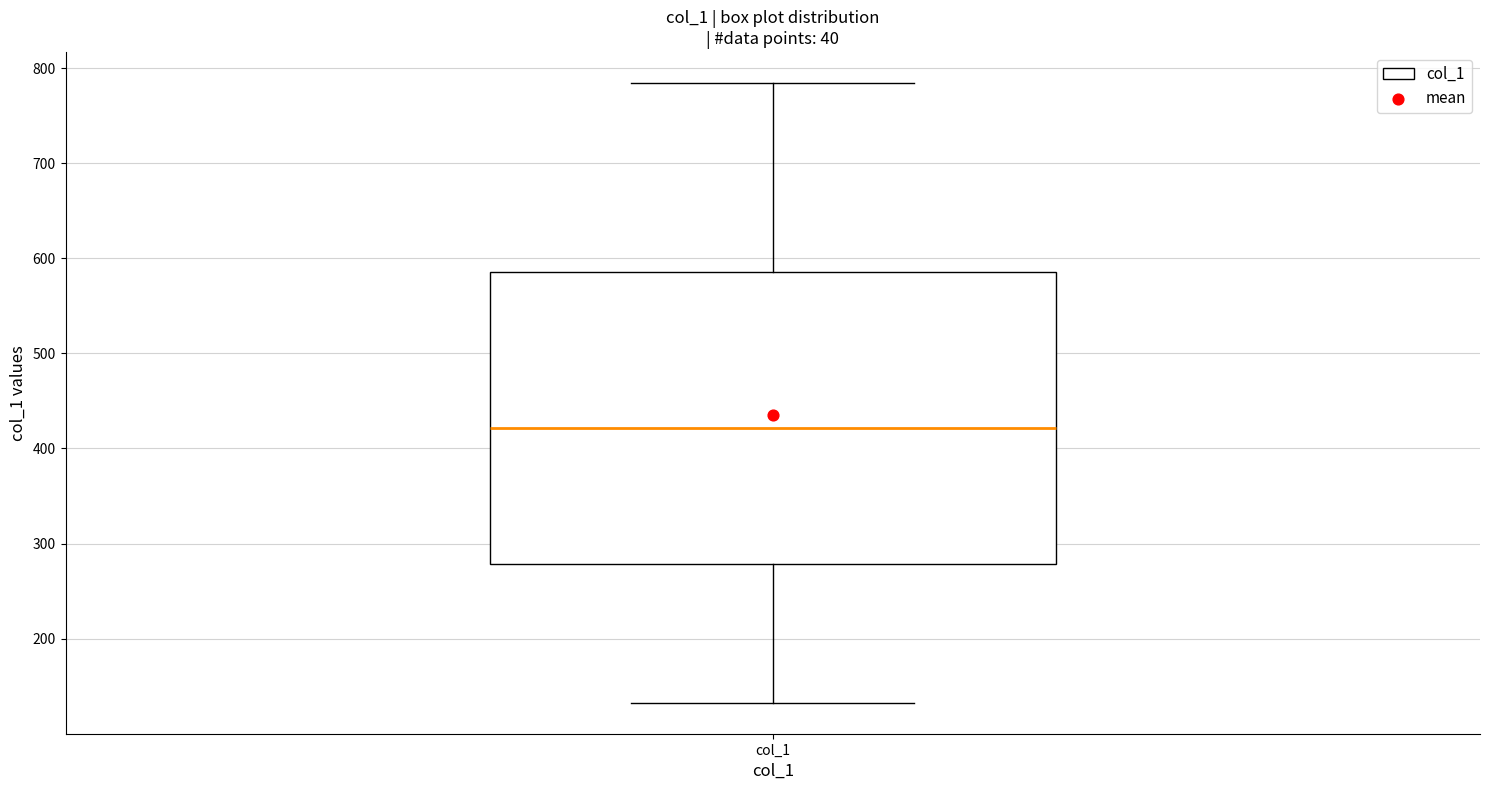

Read this box plot against the y-axis: the position of the median line, the range covered by the box, and the ends of both whiskers. The values are not printed on the chart, so give them approximately, as read against the axis.

median 420, box 280 to 590, whiskers 130 to 780